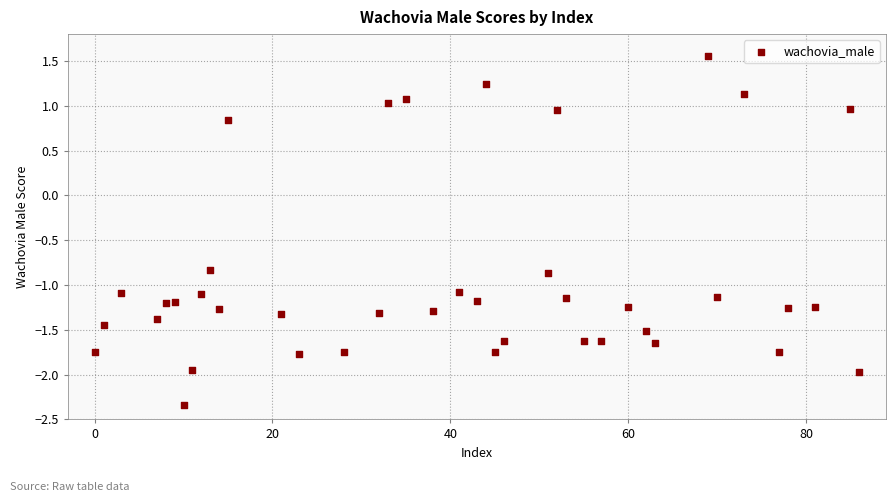

What is the range of Y values (max minus min)?

3.9